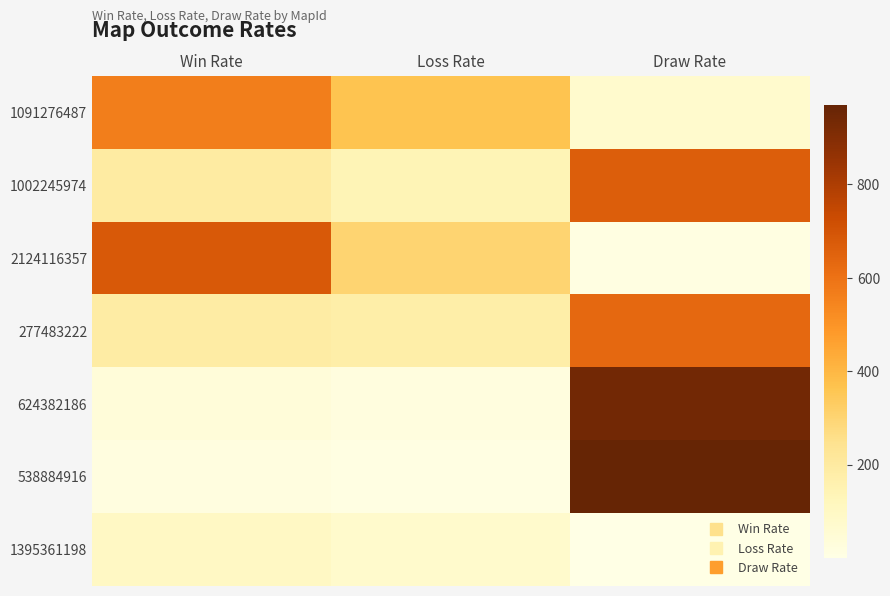

Reading right to left, what are all the values shown in this chart?

1091276487: Draw Rate=72	Loss Rate=363	Win Rate=565
1002245974: Draw Rate=666	Loss Rate=139	Win Rate=195
2124116357: Draw Rate=16	Loss Rate=304	Win Rate=680
277483222: Draw Rate=632	Loss Rate=178	Win Rate=190
624382186: Draw Rate=940	Loss Rate=22	Win Rate=38
538884916: Draw Rate=971	Loss Rate=11	Win Rate=18
1395361198: Draw Rate=1	Loss Rate=73	Win Rate=96